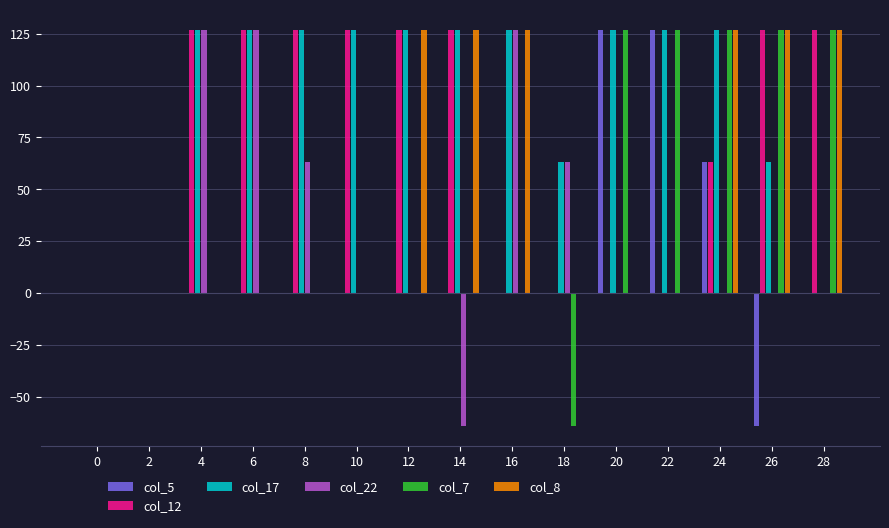

What are all the series names shown in the legend?

col_5, col_12, col_17, col_22, col_7, col_8